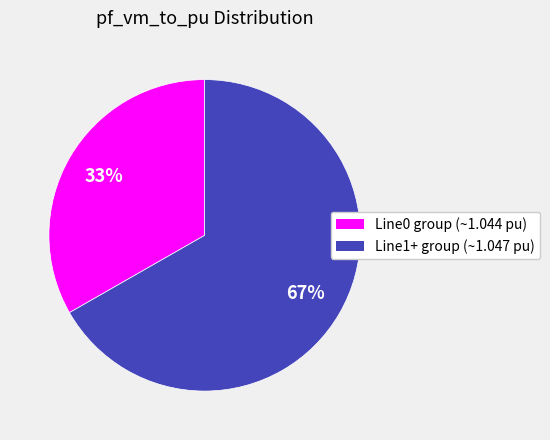

Is there a majority slice in this chart?

Yes